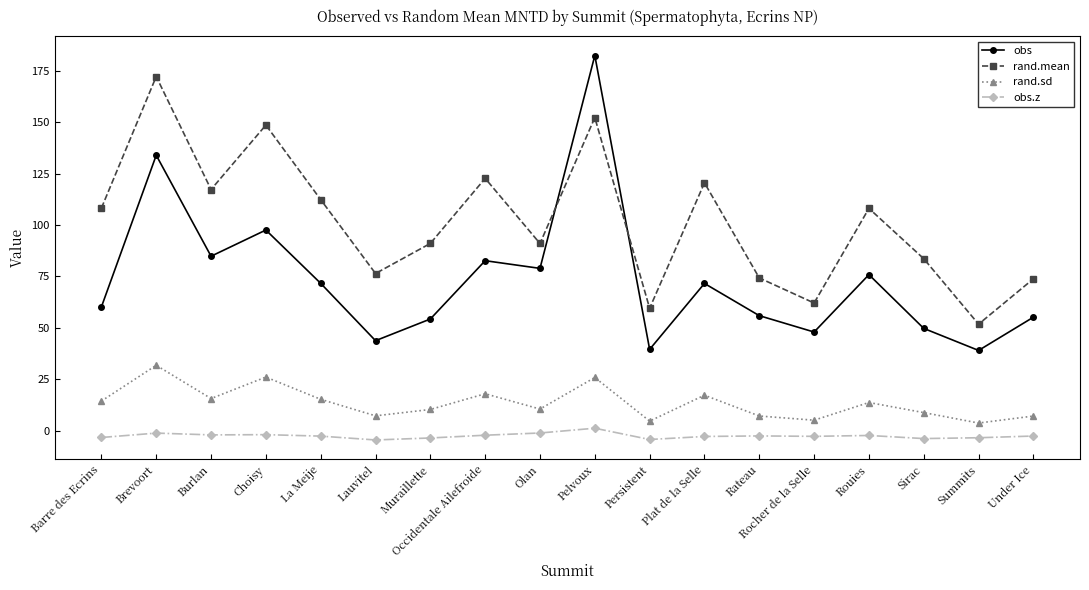

What are all the series names shown in the legend?

obs, rand.mean, rand.sd, obs.z